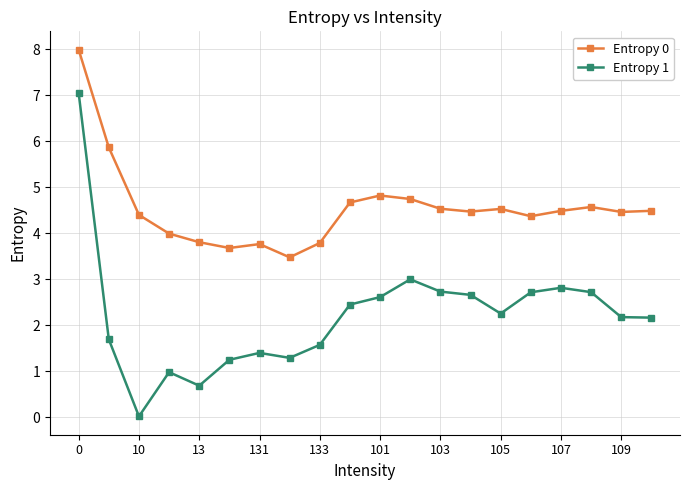

At how many categories does at least one series exceed 6?

1